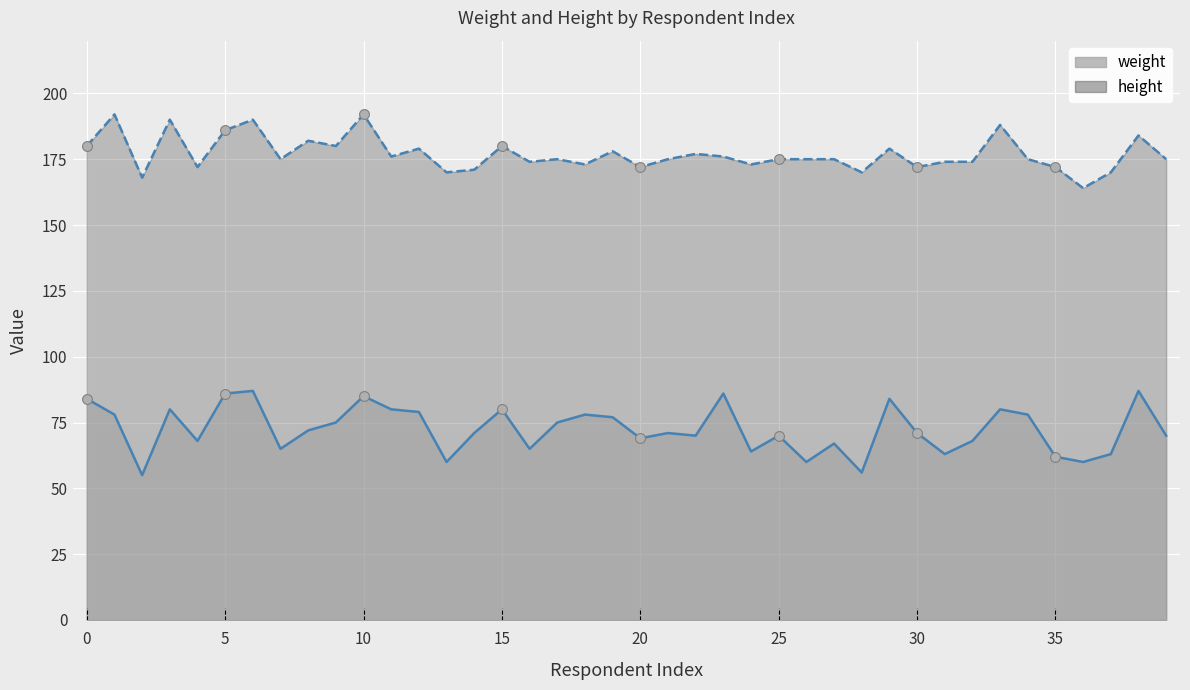

At how many categories does at least one series exceed 134?

40